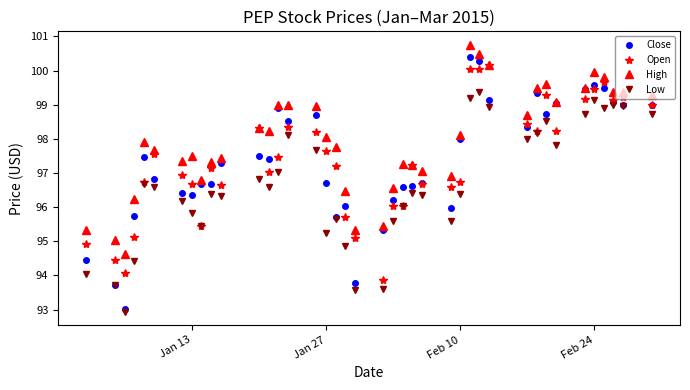

What is the lowest value of the Close series?

93.0